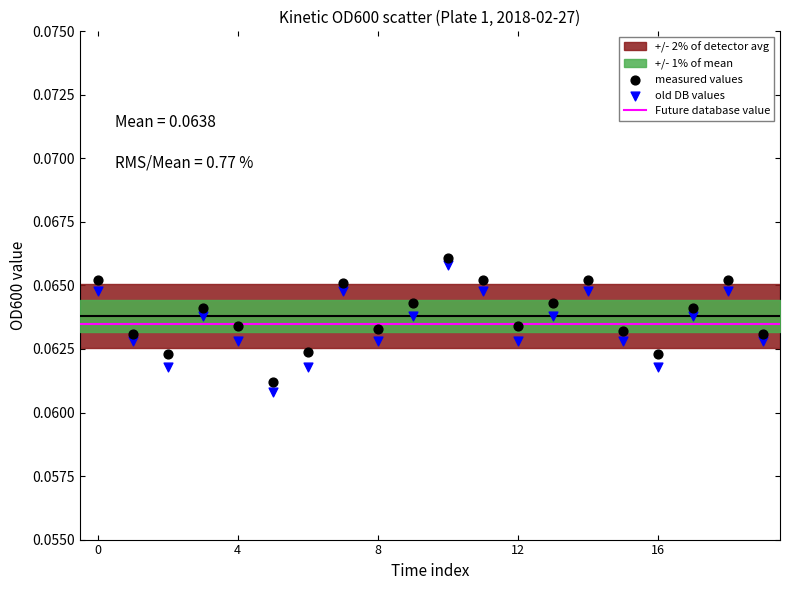

Which series reaches the minimum Y coordinate?

old DB values